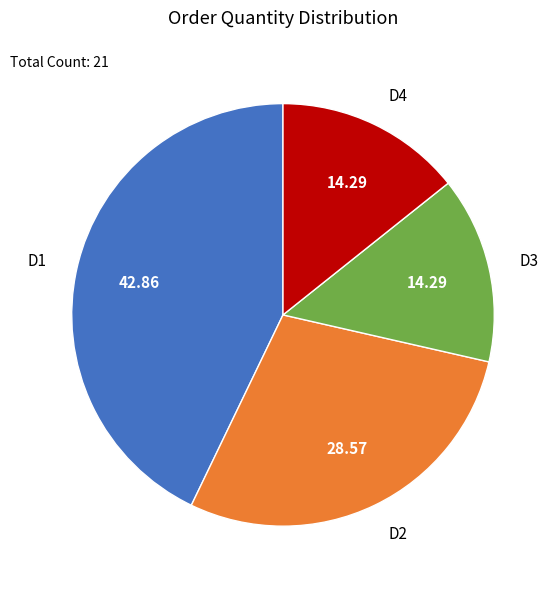

Approximately how many times larger is the value at D4 compared to D1?

0.3